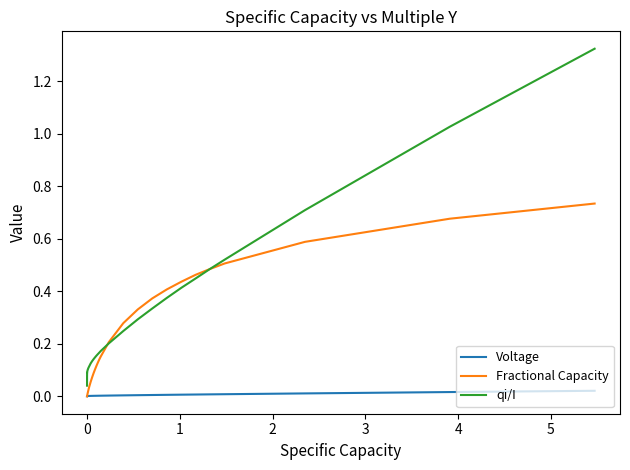

Rank the series by their average value, from highest to lowest.

qi/I, Fractional Capacity, Voltage